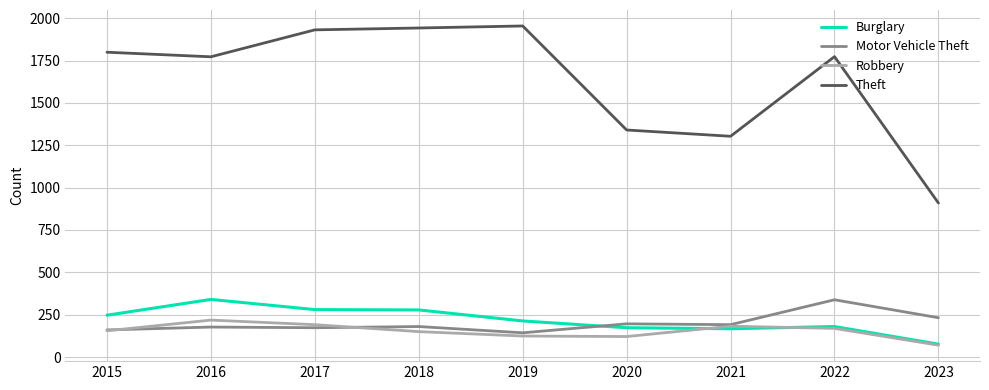

Is it true that Theft equals 1799 at 2015?

True